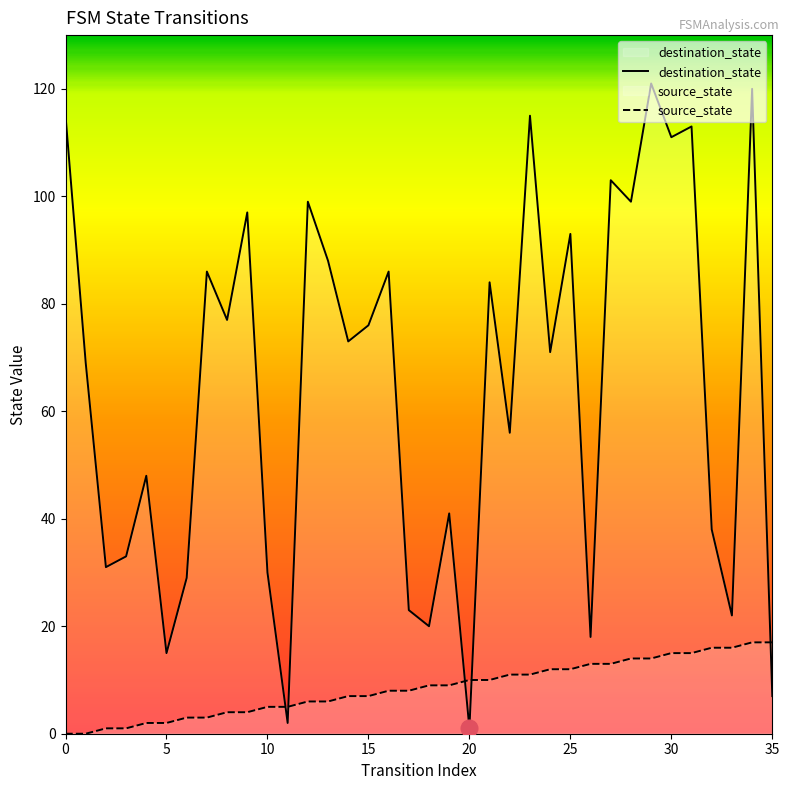

Reading left to right, what are all the values shown in this chart?

destination_state: 115	69	31	33	48	15	29	86	77	97	30	2	99	88	73	76	86	23	20	41	1	84	56	115	71	93	18	103	99	121	111	113	38	22	120	7
source_state: 0	0	1	1	2	2	3	3	4	4	5	5	6	6	7	7	8	8	9	9	10	10	11	11	12	12	13	13	14	14	15	15	16	16	17	17